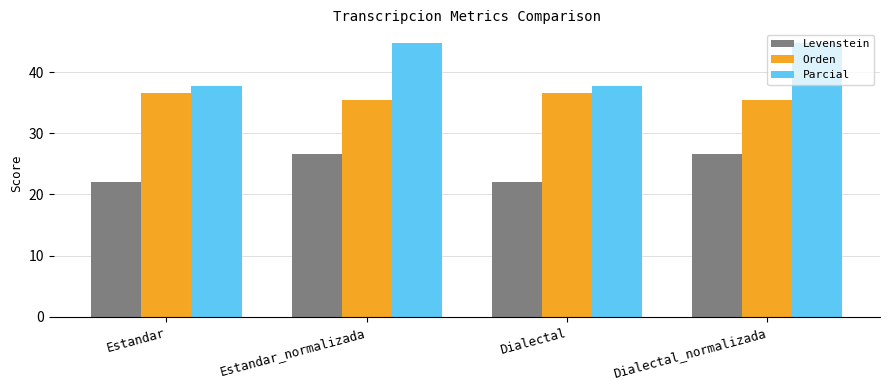

The value of Parcial at Estandar is 37.7. True or false?

True